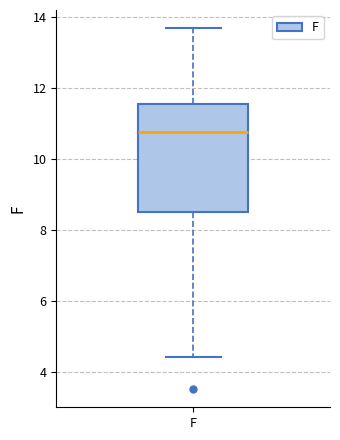

Where is the upper edge of the box for F on the y-axis? The values are not printed on the chart, so give them approximately, as read against the axis.

11.6